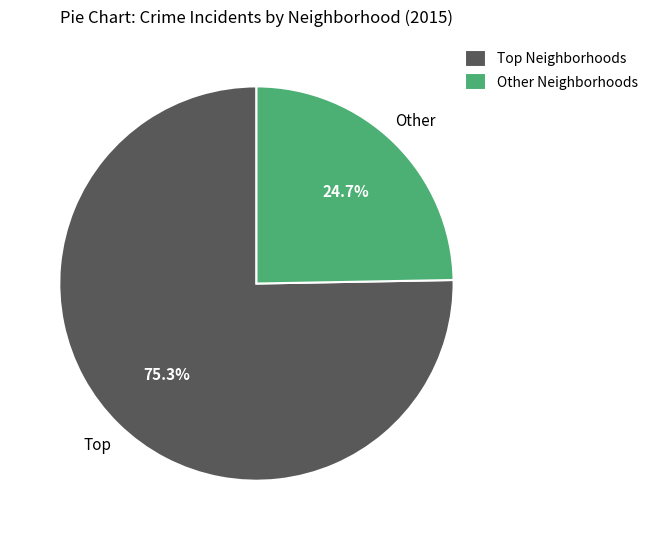

Rank the categories by value from highest to lowest.

Top Neighborhoods, Other Neighborhoods